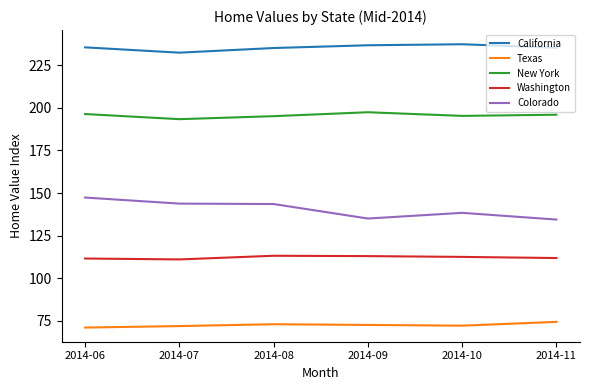

What is the spread (max minus min) of values at 2014-11?

161.0